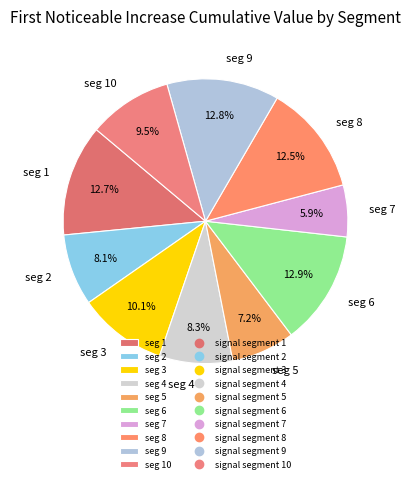

How many slices are in this pie chart?

10